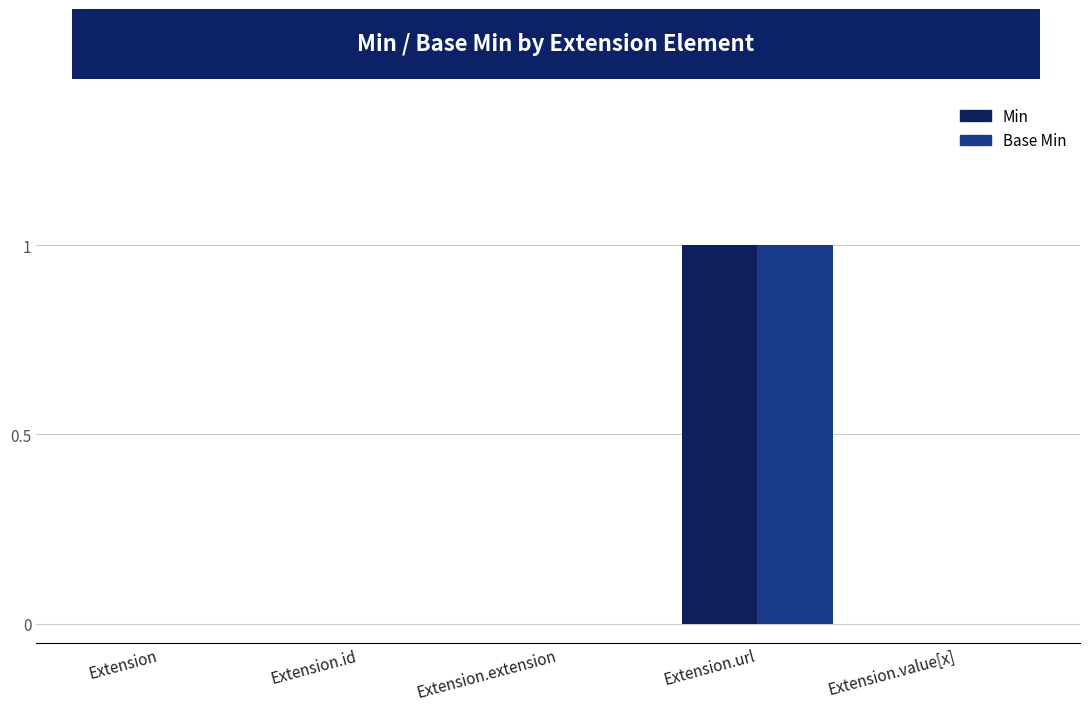

What are all the series names shown in the legend?

Min, Base Min